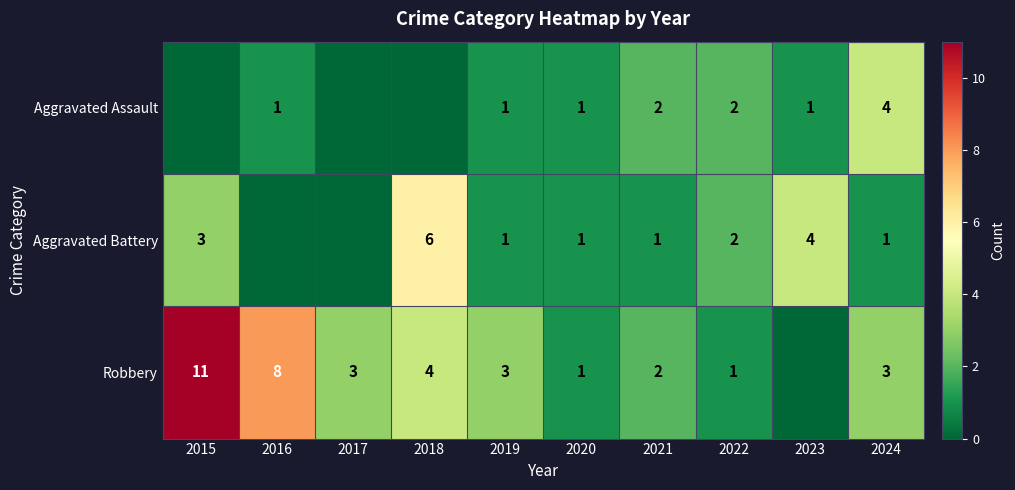

What is the sum of the Robbery values at 2016 and 2022?

9